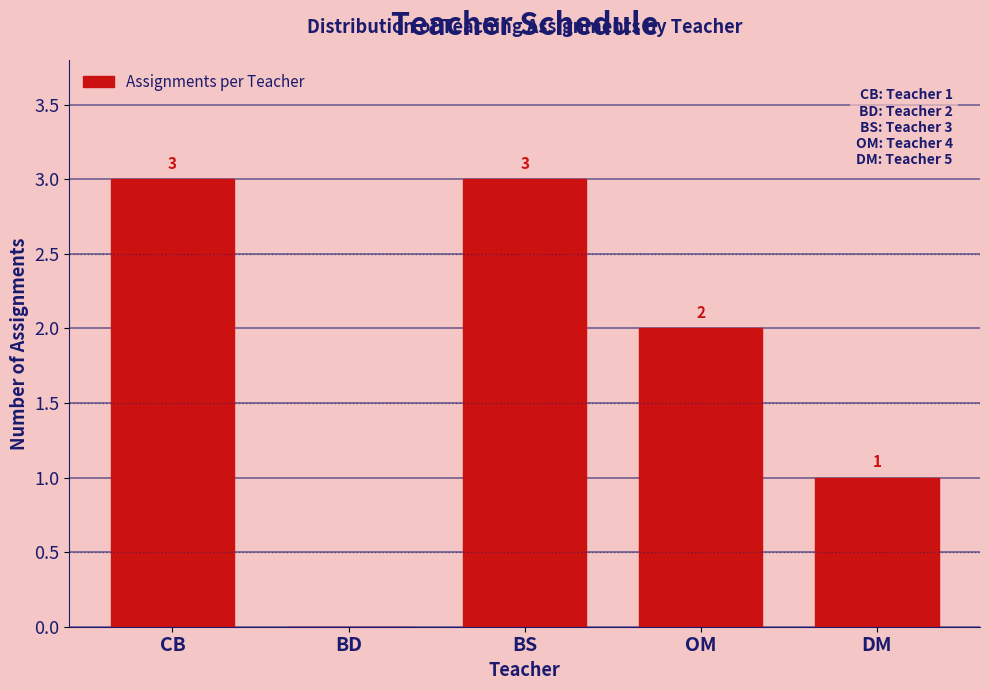

Reading right to left, extract all data points from this chart.

DM=1	OM=2	BS=3	BD=0	CB=3